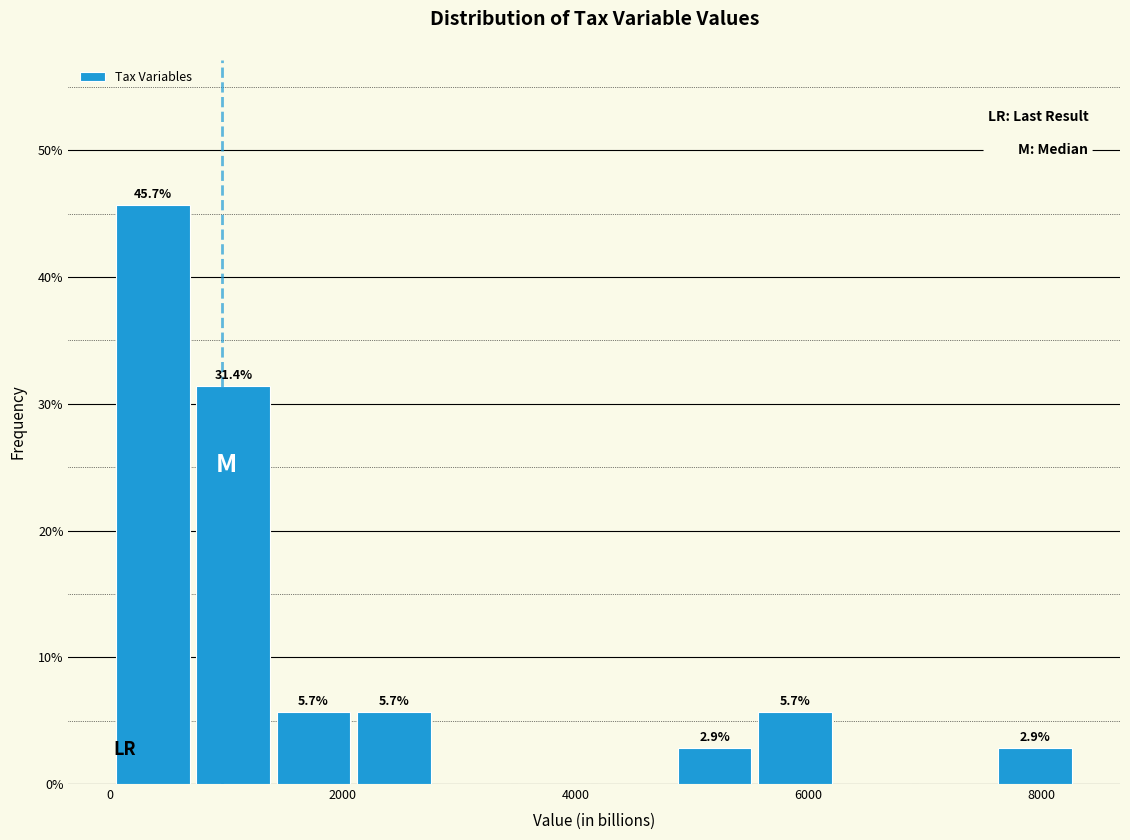

Around what value on the x-axis is the tallest bar? Give the approximate position of its centre, as read against the axis.

400